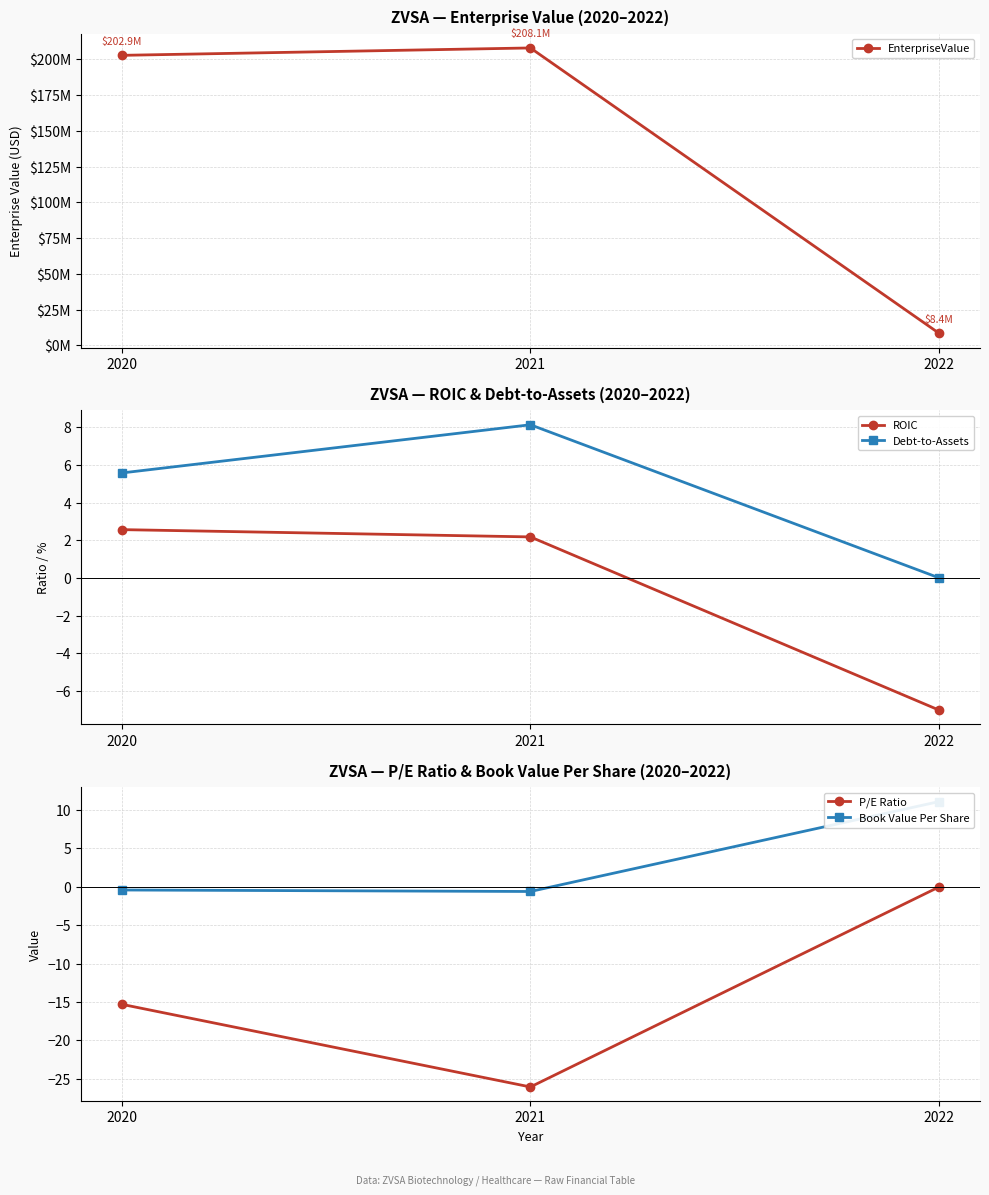

Which series has the largest total across all categories?

EnterpriseValue